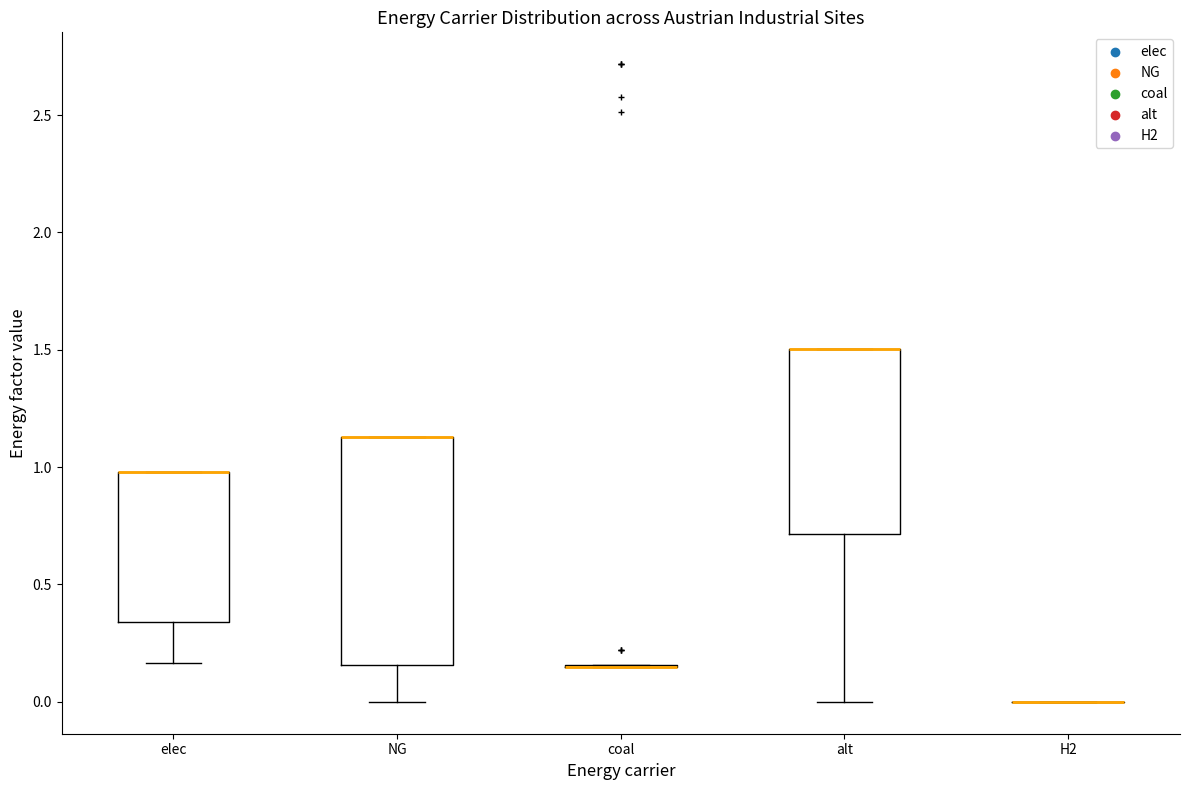

Reading left to right, transcribe this box plot: for each box, give where its median line is, the range the box spans, and where its two whiskers end, as read against the y-axis. The values are not printed on the chart, so give them approximately, as read against the axis.

elec: median 1.00 (drawn on the box's upper edge), box 0.35 to 1.00, whiskers 0.15 to 1.00
NG: median 1.15 (drawn on the box's upper edge), box 0.15 to 1.15, whiskers 0.00 to 1.15
coal: box collapsed to a line at 0.15, whiskers 0.15 to 0.15
alt: median 1.50 (drawn on the box's upper edge), box 0.70 to 1.50, whiskers 0.00 to 1.50
H2: box collapsed to a line at 0.00, whiskers 0.00 to 0.00